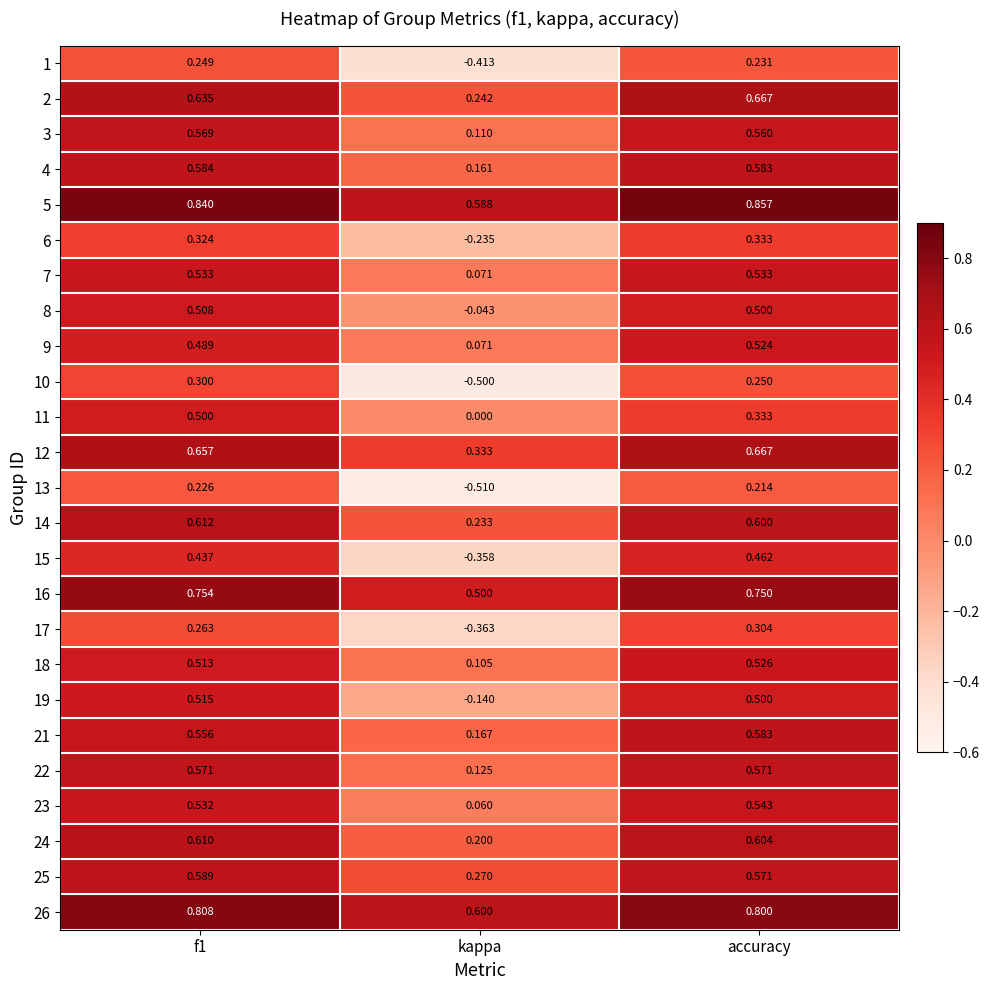

Which category has the lowest value in the 13 series?

kappa